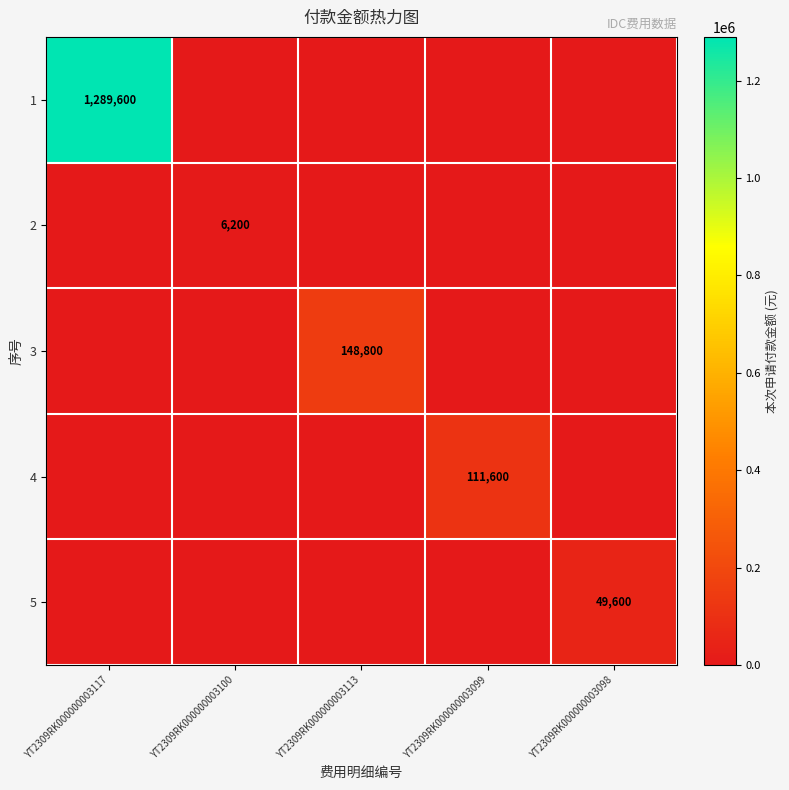

At which category is the sum across all series the highest?

YT2309RK000000003117